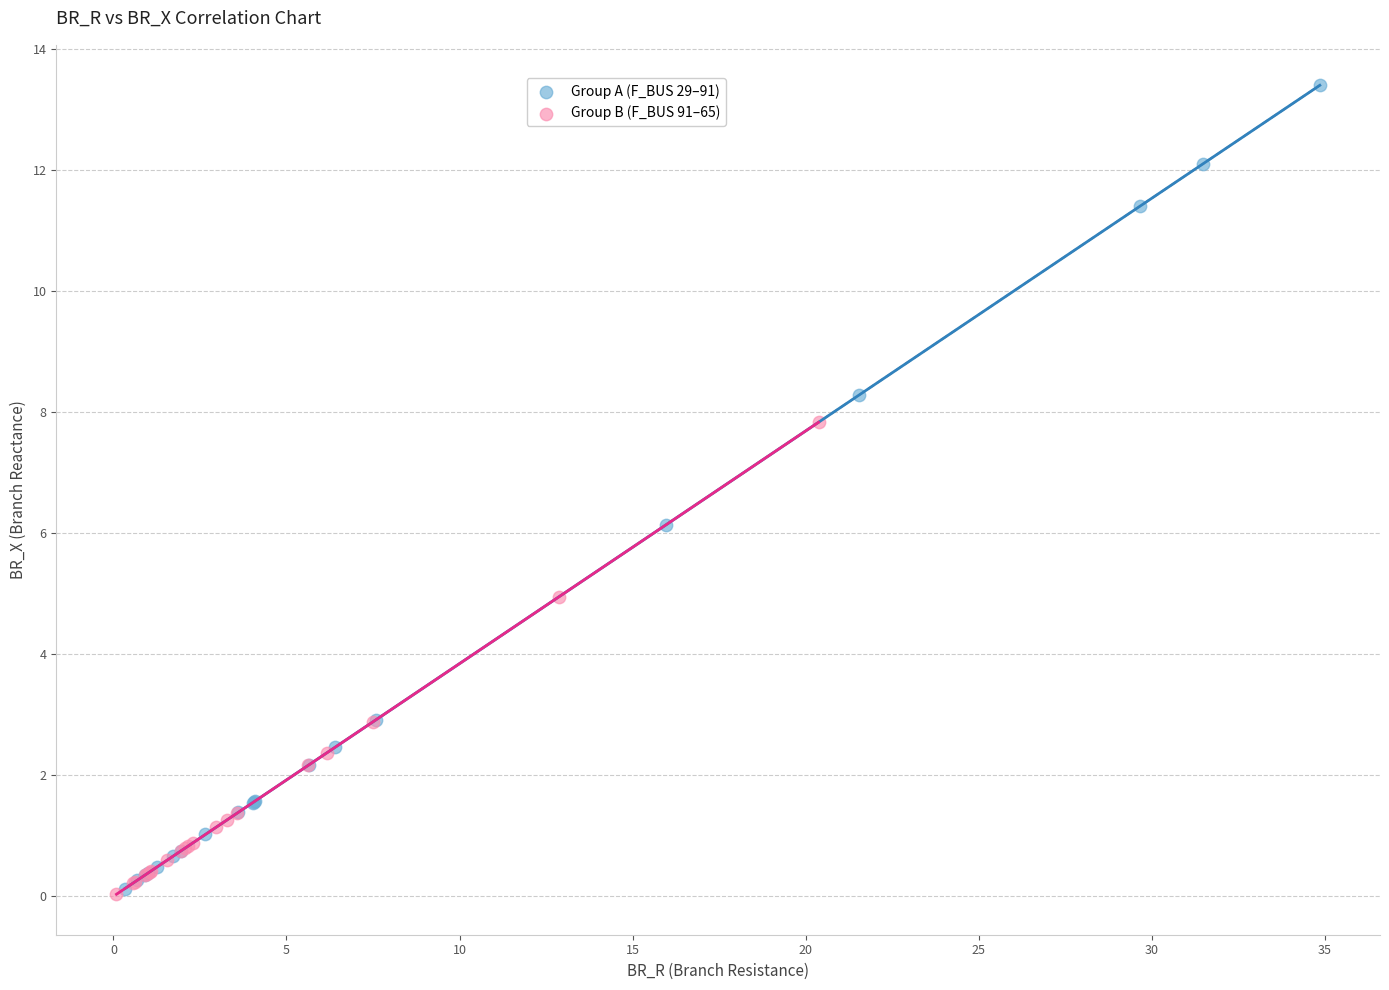

Which series contains the highest Y value?

Group A (F_BUS 29–91)